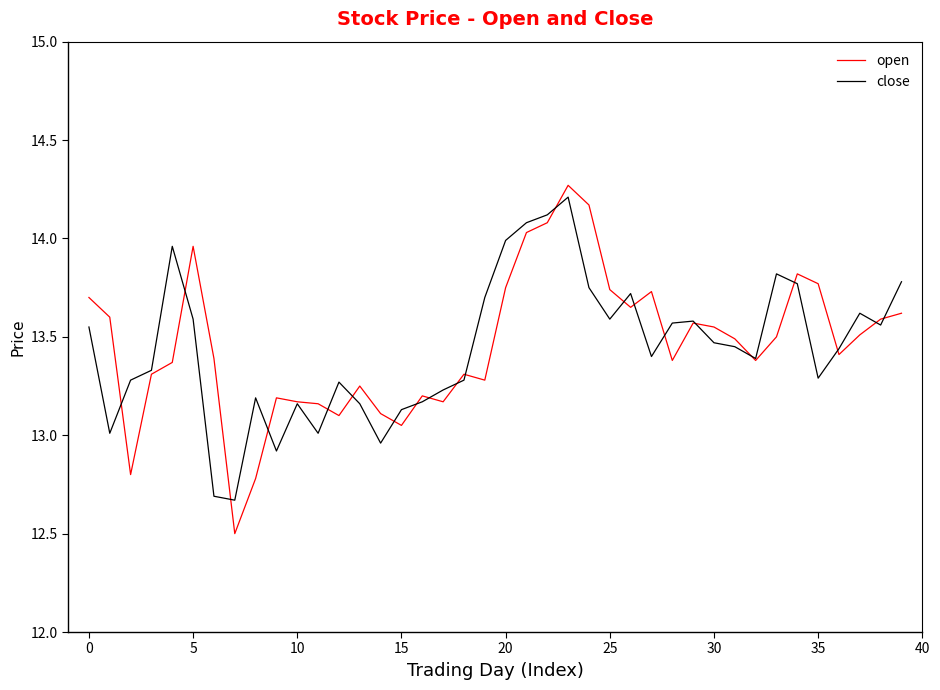

Which series has the widest spread of values?

open